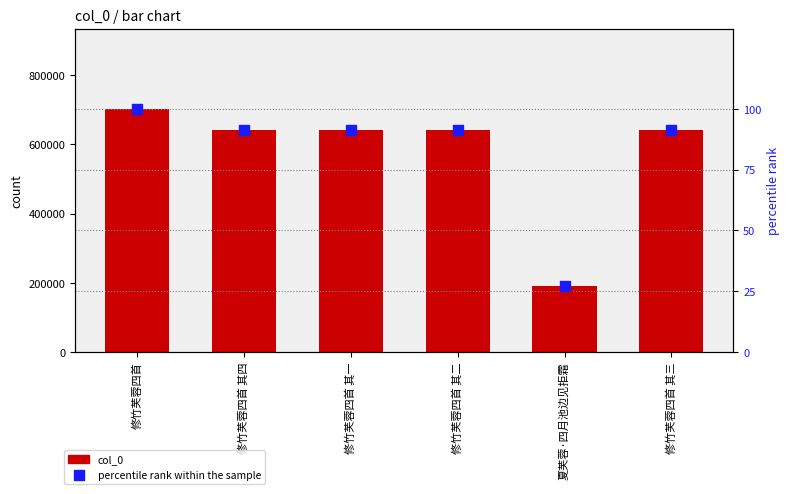

Which series contains the highest Y value?

col_0